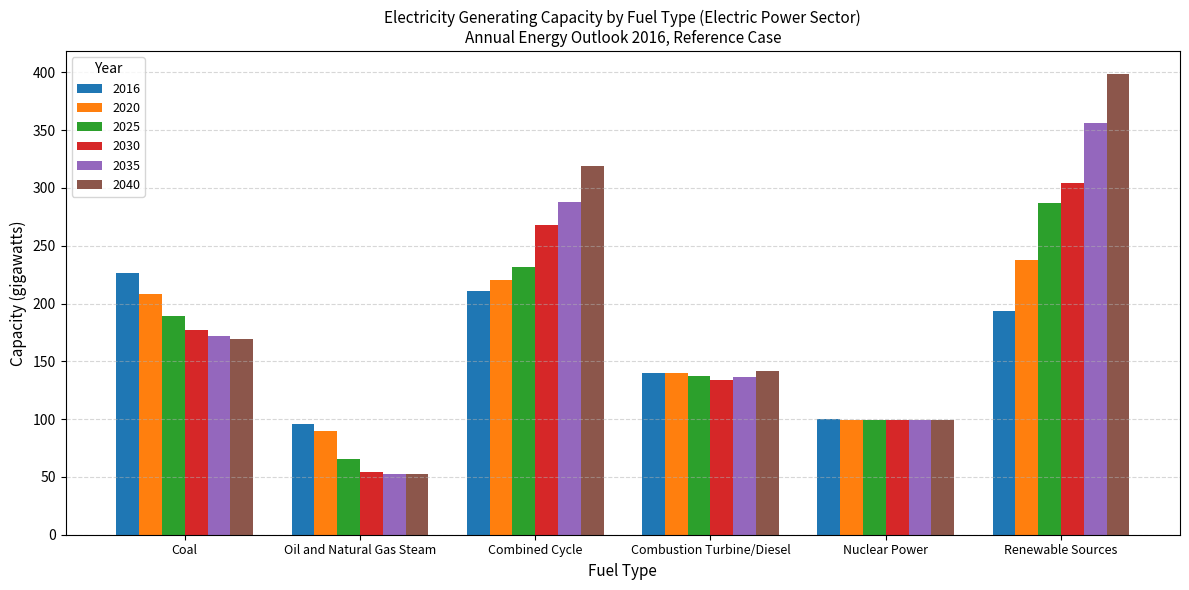

What is the minimum value shown in the chart?

52.4